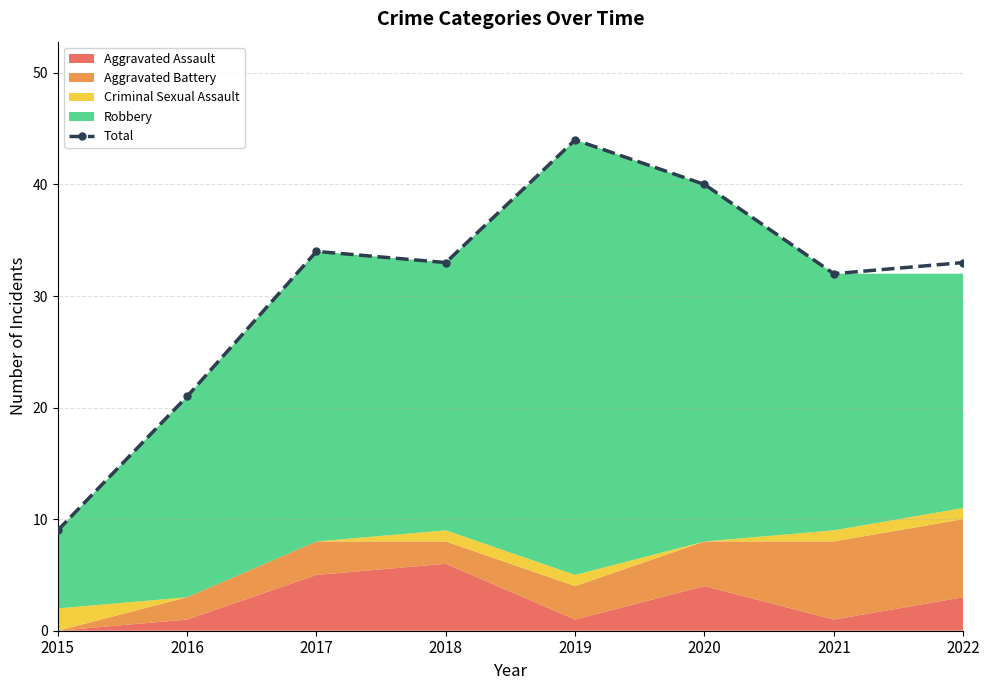

How many lines are shown in the chart?

1